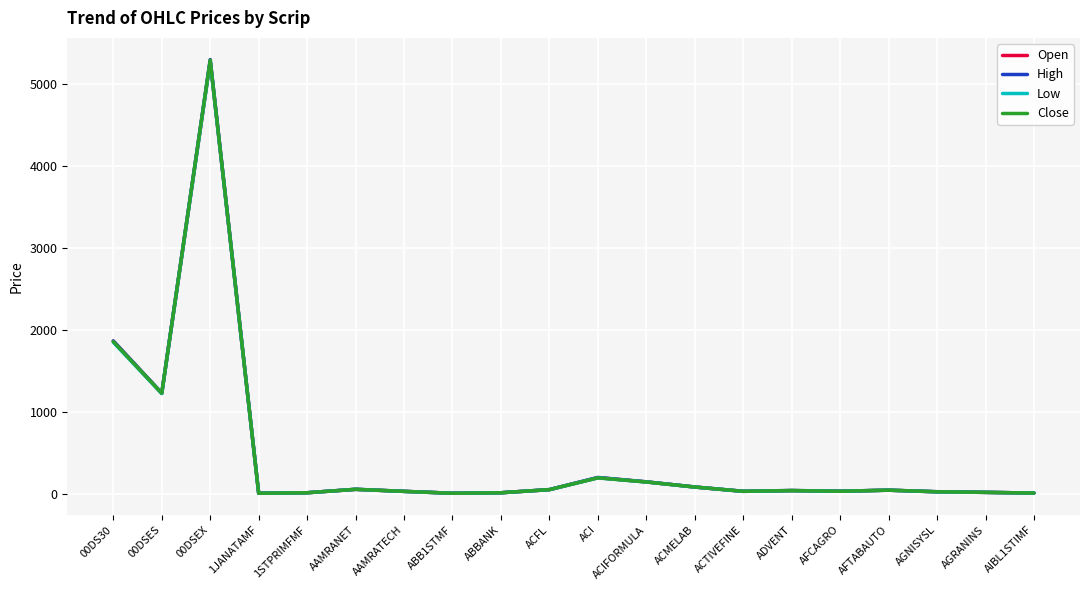

What is the average value of the Low series?

454.6